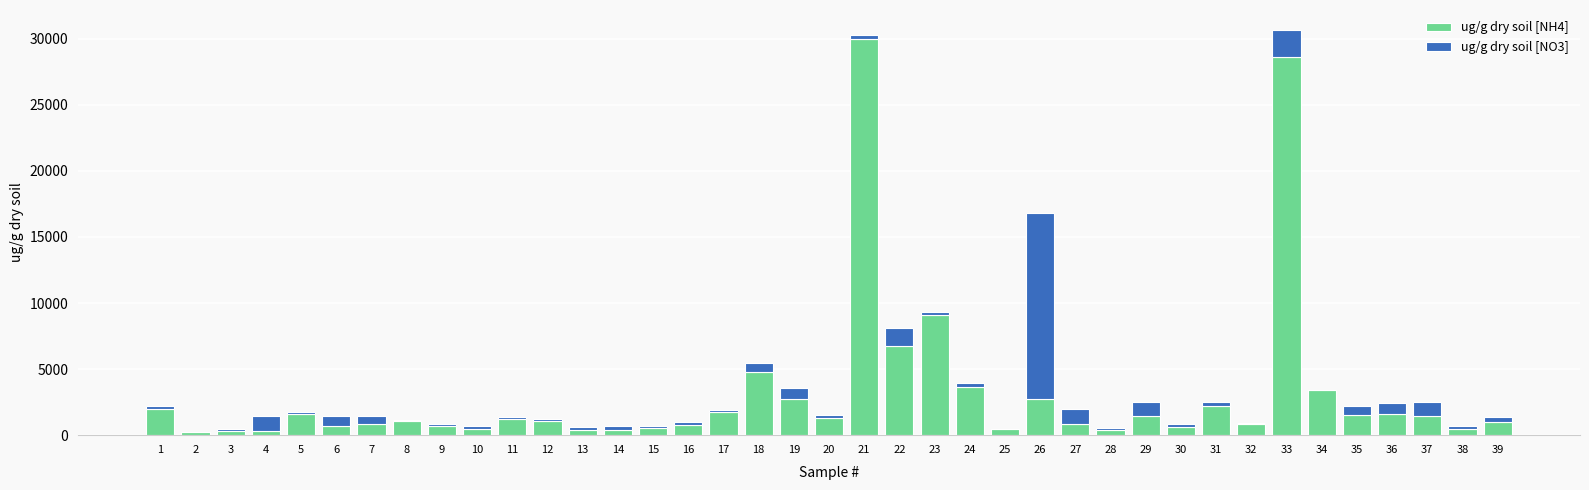

What is the total value across all series at 24?

3938.0